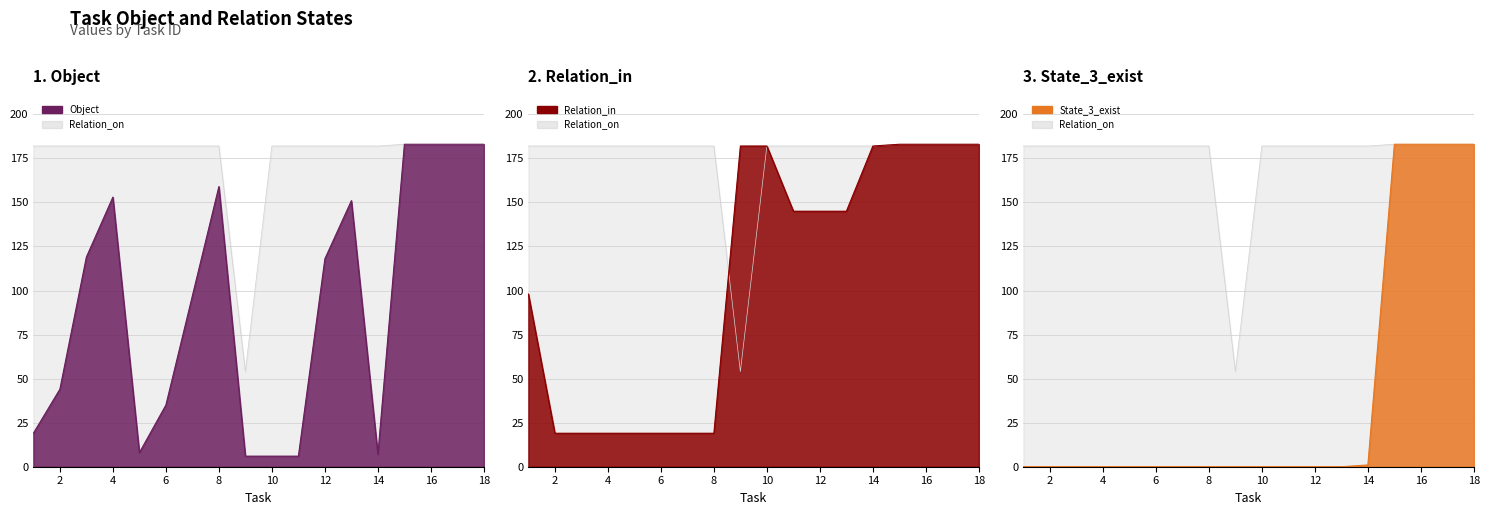

True or false: Relation_on and State_3_exist intersect in this chart.

False